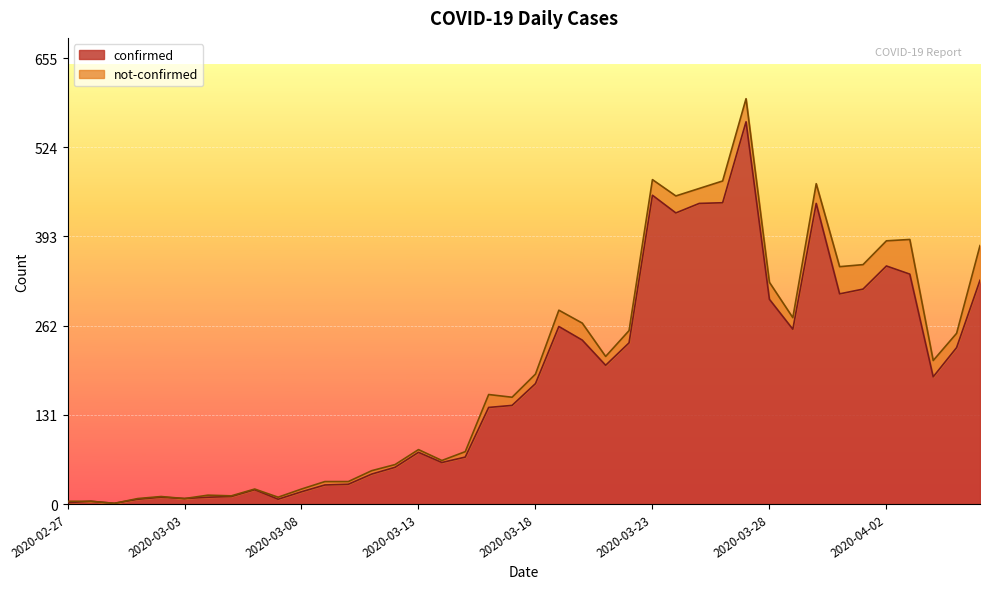

What is the sum of all values?

7255